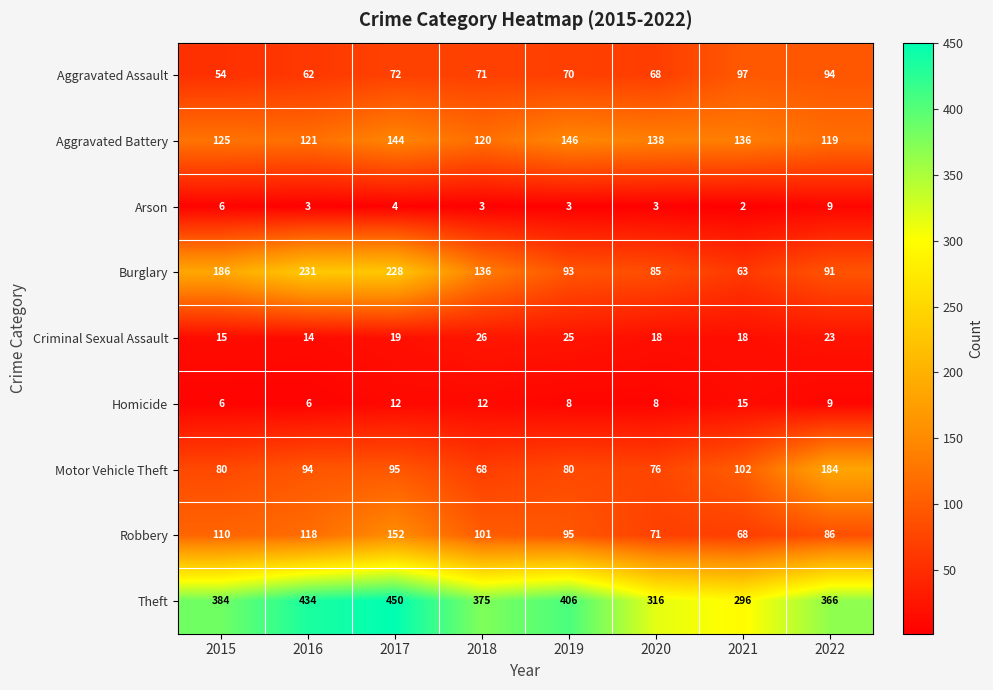

What is the minimum value shown in the chart?

2